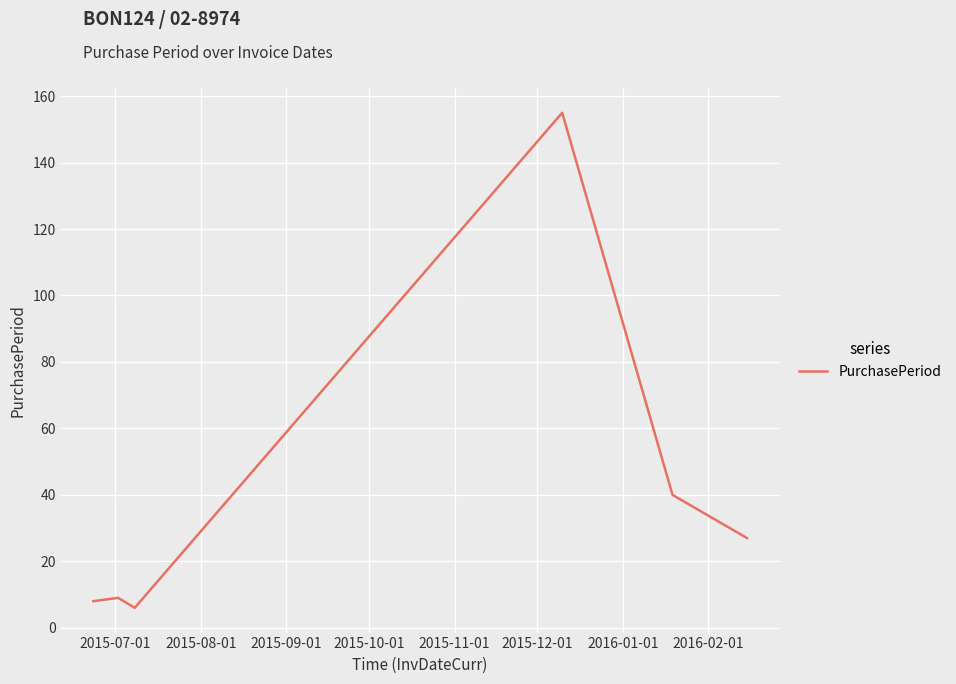

What is the difference between the maximum and second lowest values?

147